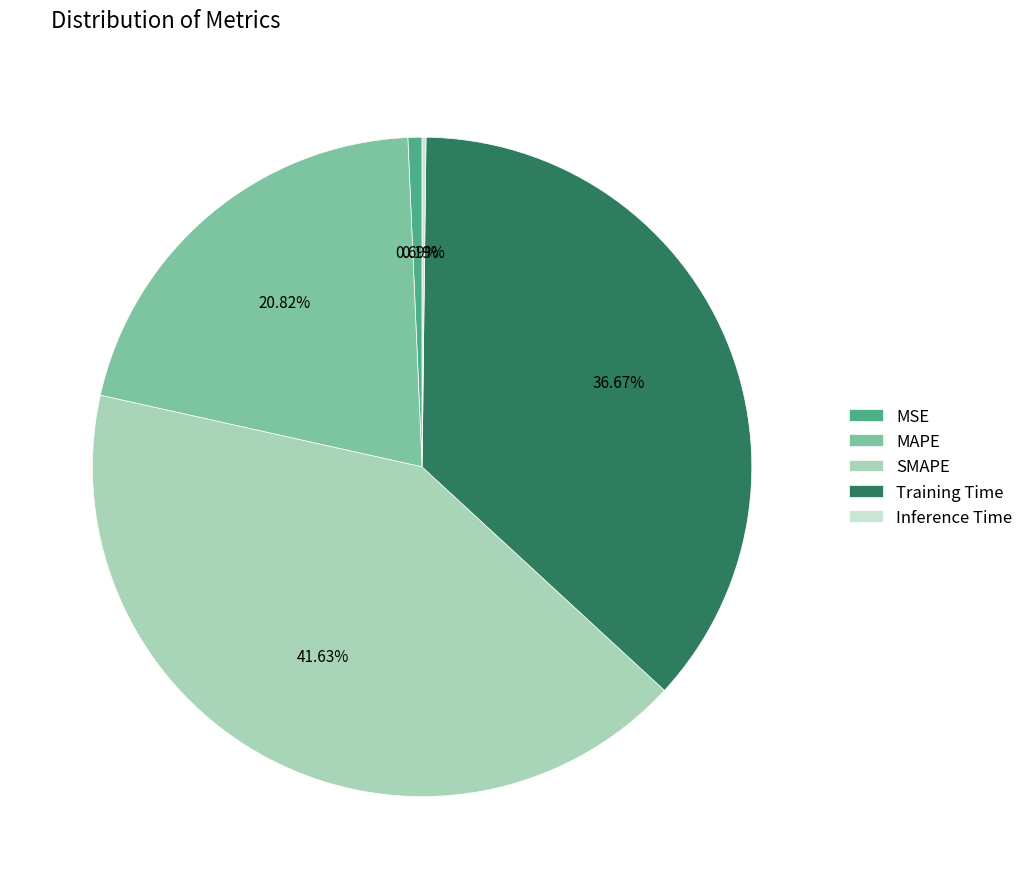

What percentage is the MSE slice, to the nearest percent?

1%